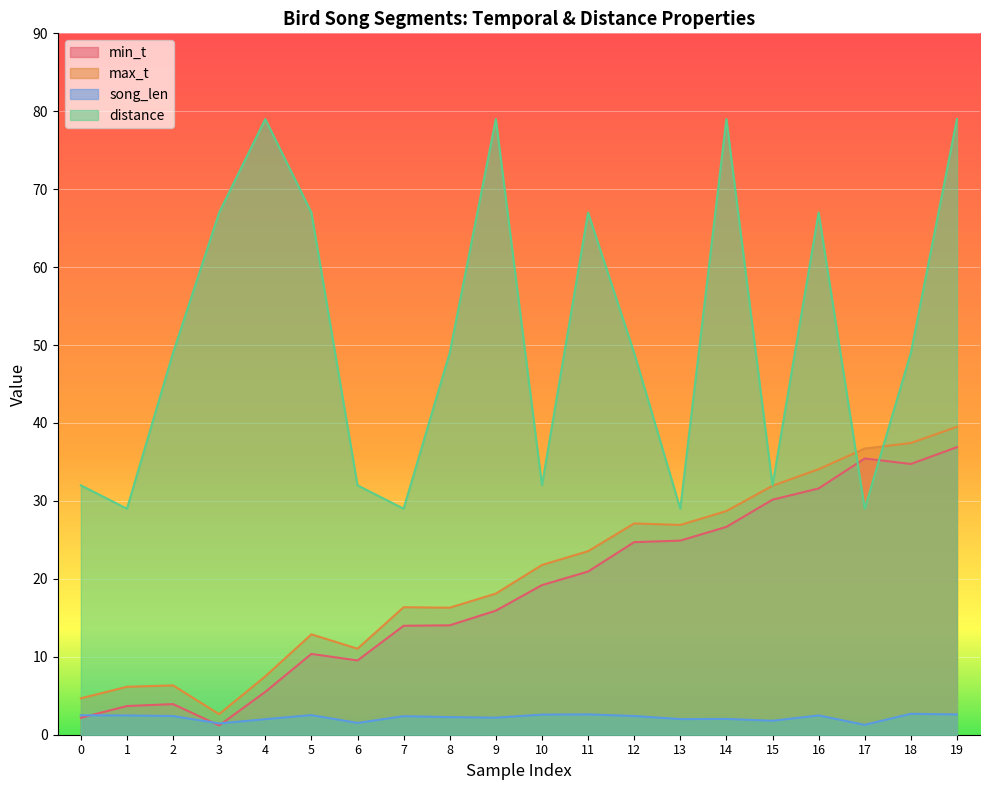

How many data points in distance are above 49?

8